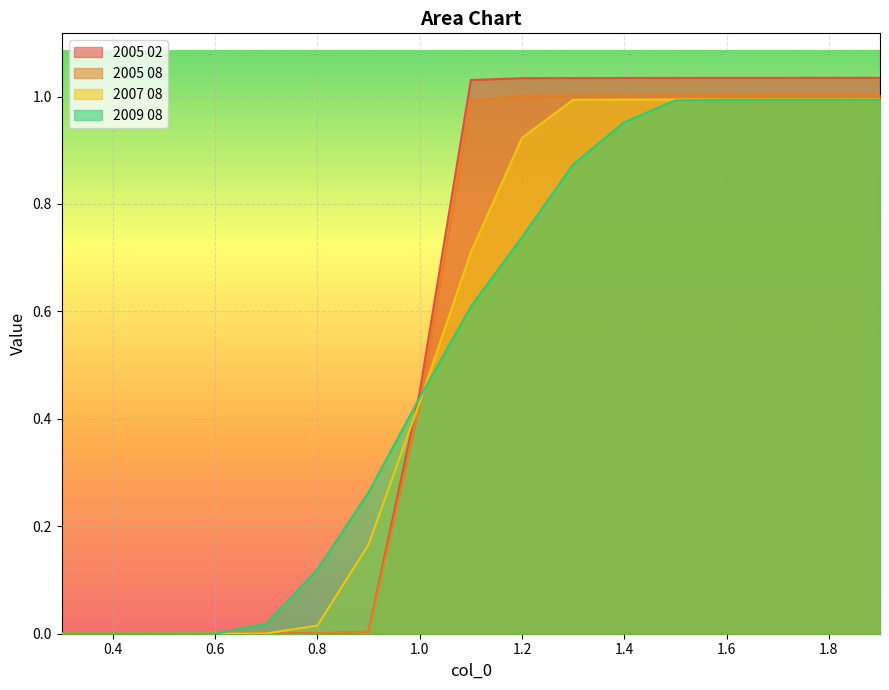

Which has a higher value, 1.8 or 0.8?

1.8